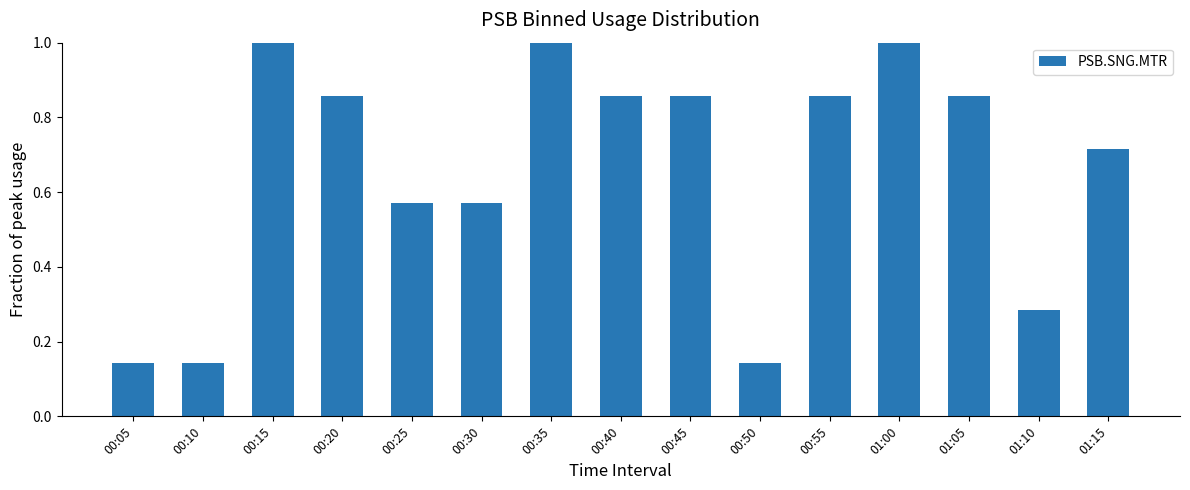

What is the maximum value shown in the chart?

1.0